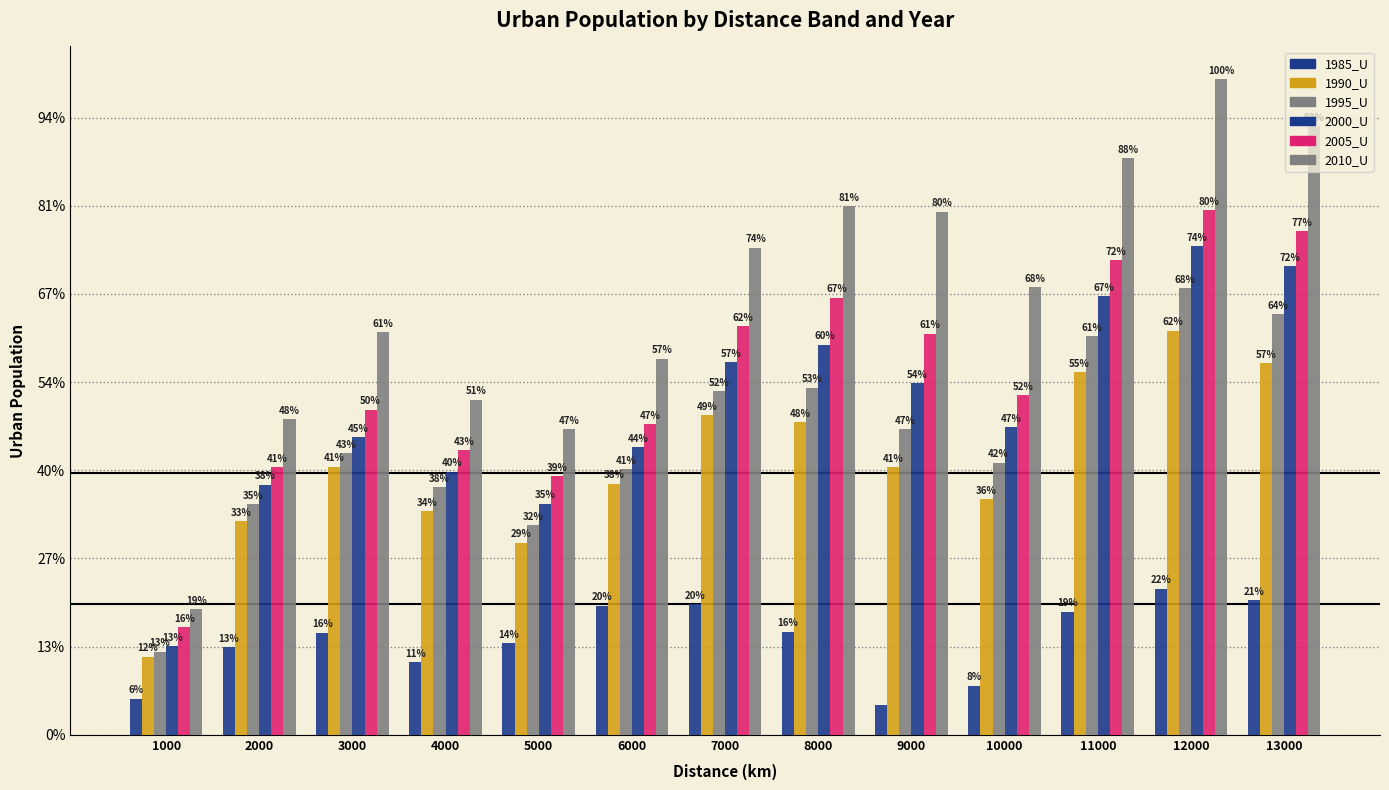

Are the bars grouped side by side (vs. stacked)?

Yes